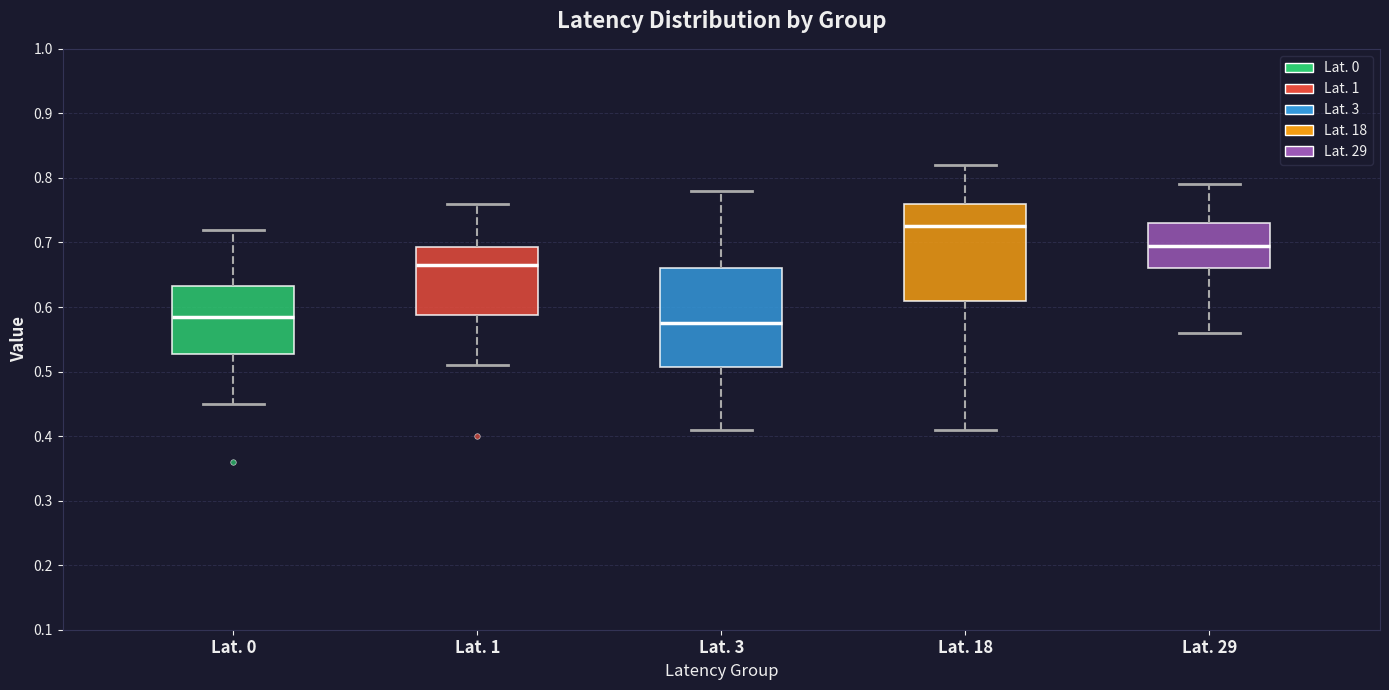

Where does the median line of the box for Lat. 1 sit on the y-axis? The values are not printed on the chart, so give them approximately, as read against the axis.

0.67